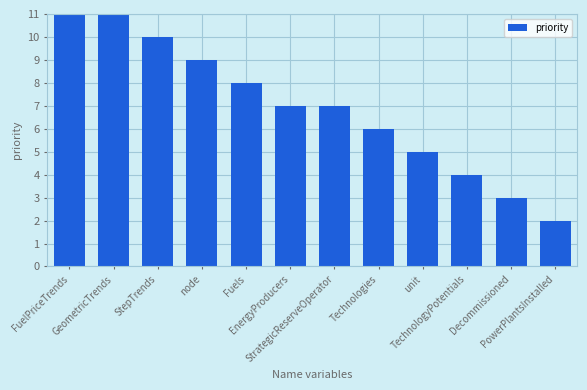

How many values are between 5 and 10?

7